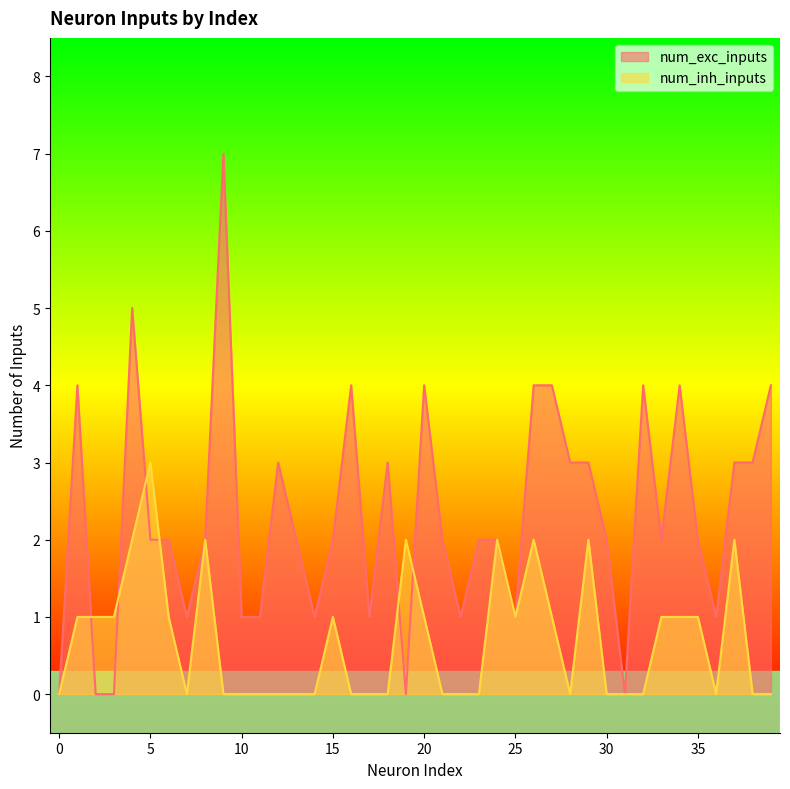

Which series has the largest range (max minus min)?

num_exc_inputs